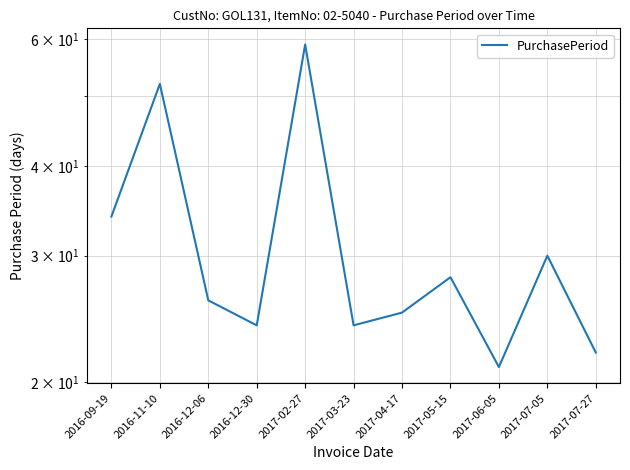

Rank the categories by value from highest to lowest.

2017-02-27, 2016-11-10, 2016-09-19, 2017-07-05, 2017-05-15, 2016-12-06, 2017-04-17, 2016-12-30, 2017-03-23, 2017-07-27, 2017-06-05